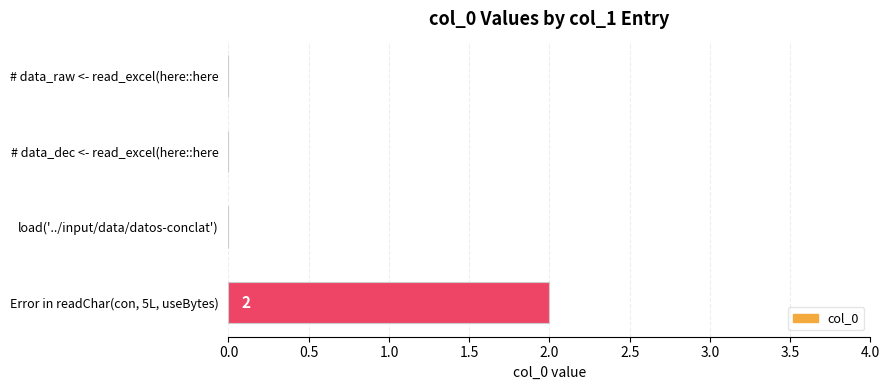

The value at # data_dec <- read_excel(here::here is -1. True or false?

False